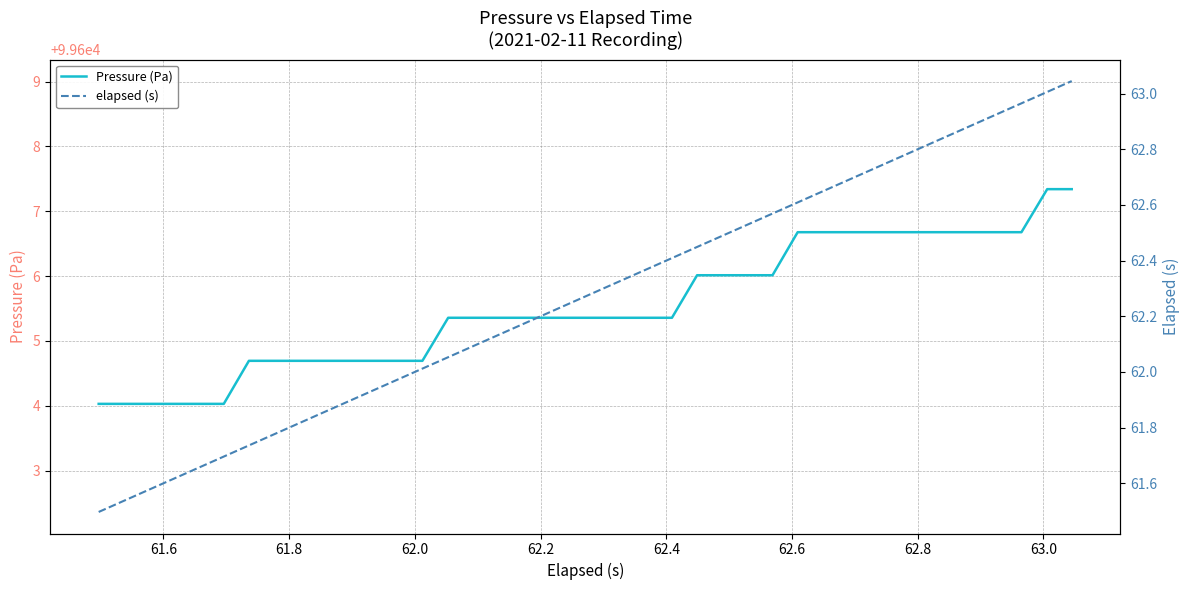

What is the maximum value for Pressure (Pa)?

99607.3